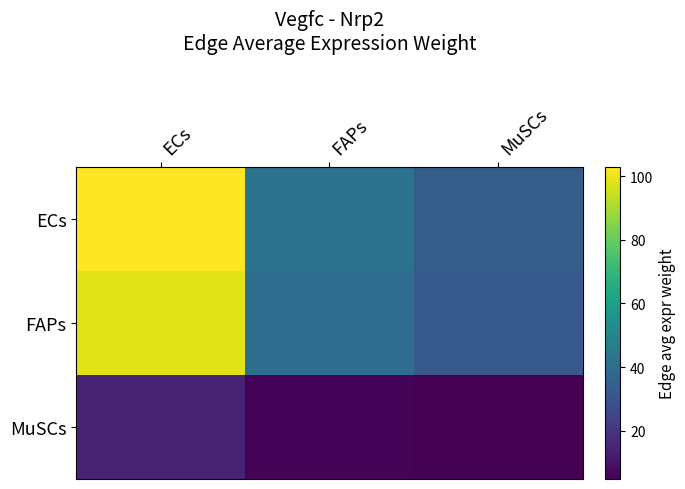

Reading right to left, what are all the values shown in this chart?

ECs: MuSCs=33.7	FAPs=41.4	ECs=102.9
FAPs: MuSCs=32.2	FAPs=39.7	ECs=98.6
MuSCs: MuSCs=4.7	FAPs=5.8	ECs=14.5